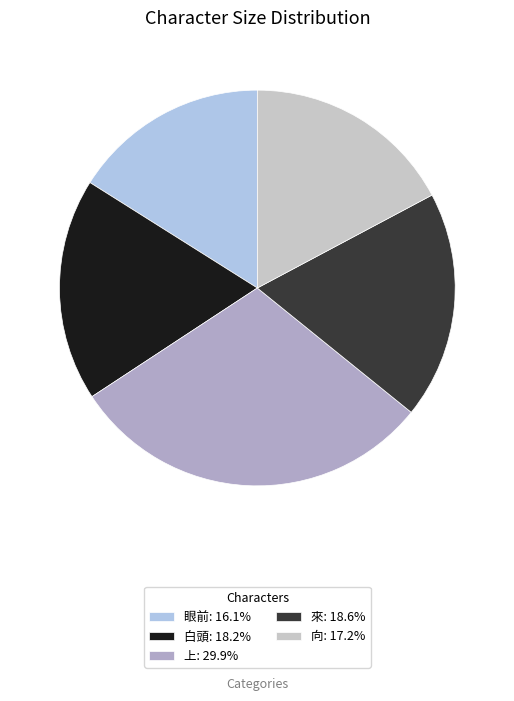

Do 向: 17.2% and 白頭: 18.2% together represent more than half of the pie?

No